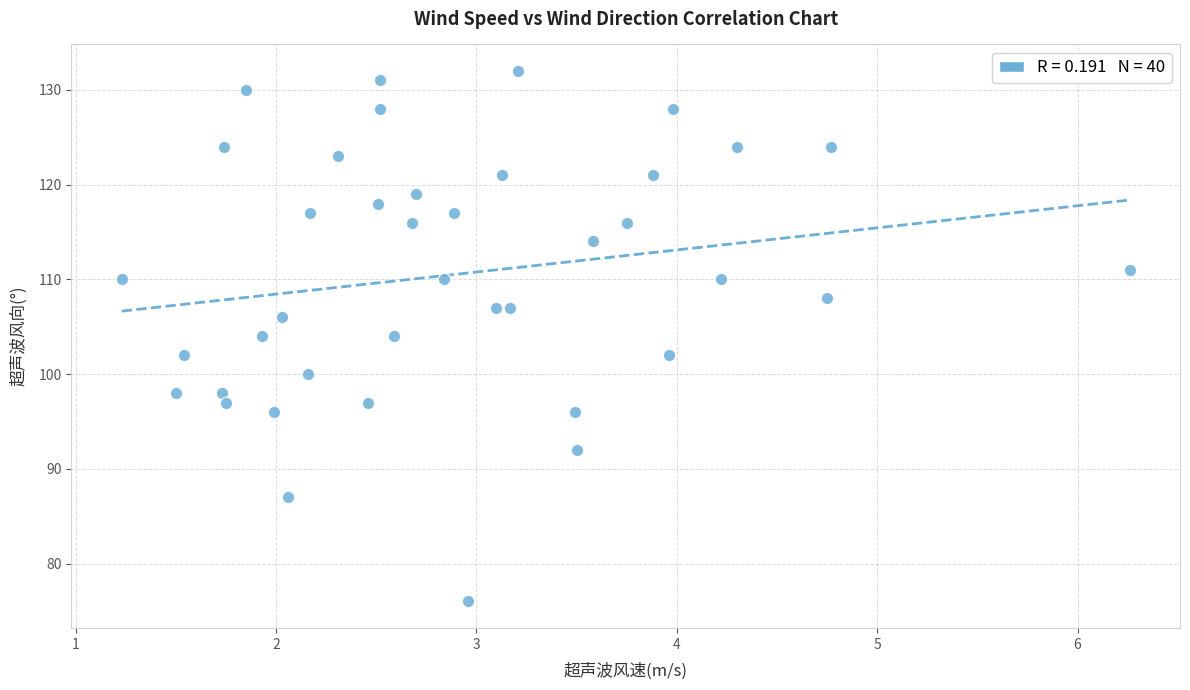

What is the range of Y values (max minus min)?

56